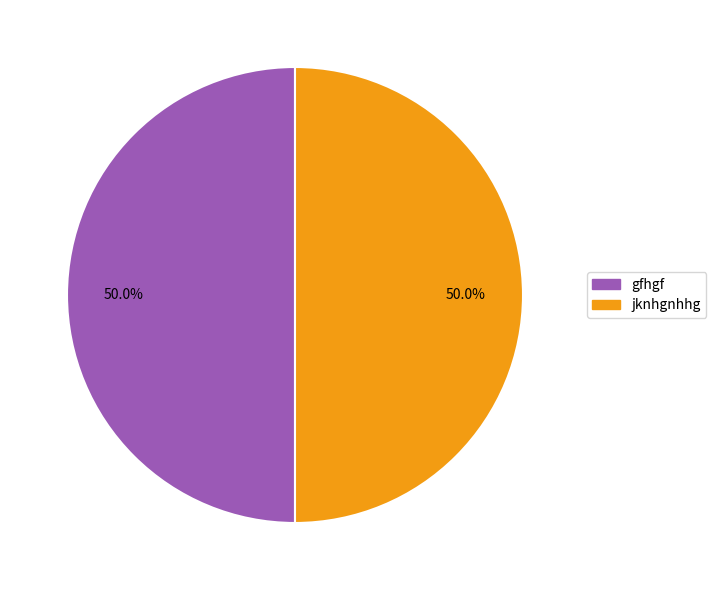

To the nearest percent, what is the difference between the jknhgnhhg and gfhgf slice percentages?

0%